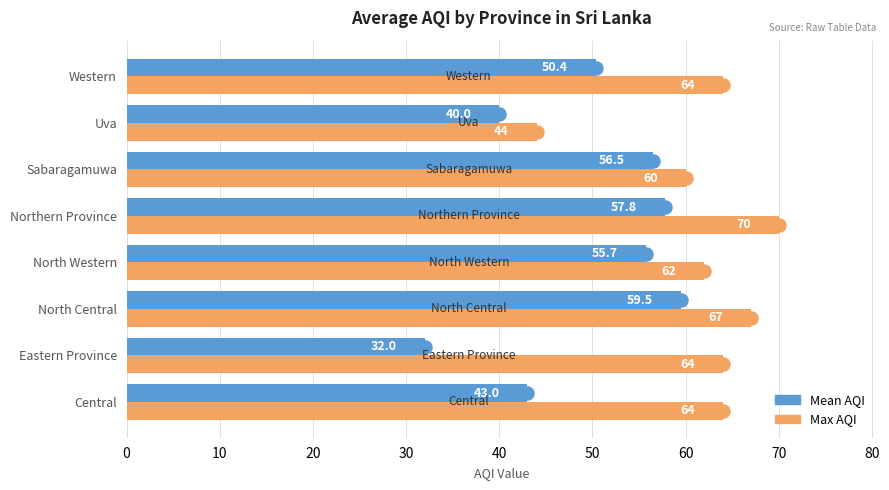

Which category has the lowest value across all series?

Eastern Province